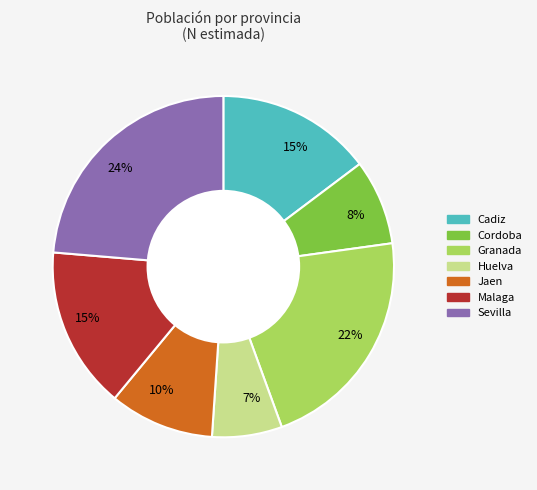

Does any single category account for the majority?

No